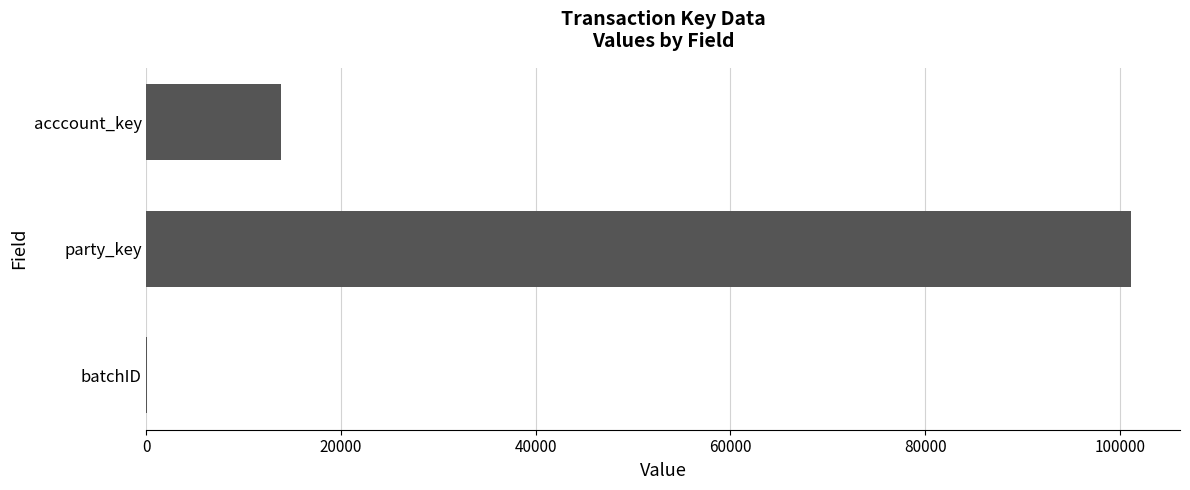

The value at party_key is 42179. True or false?

False